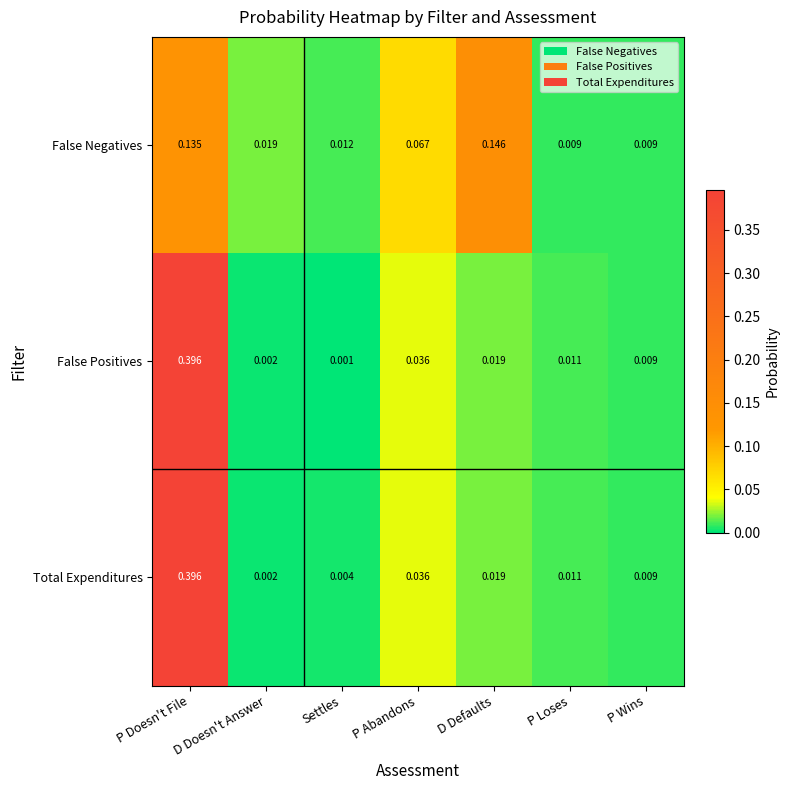

At which category is the sum across all series the highest?

P Doesn't File